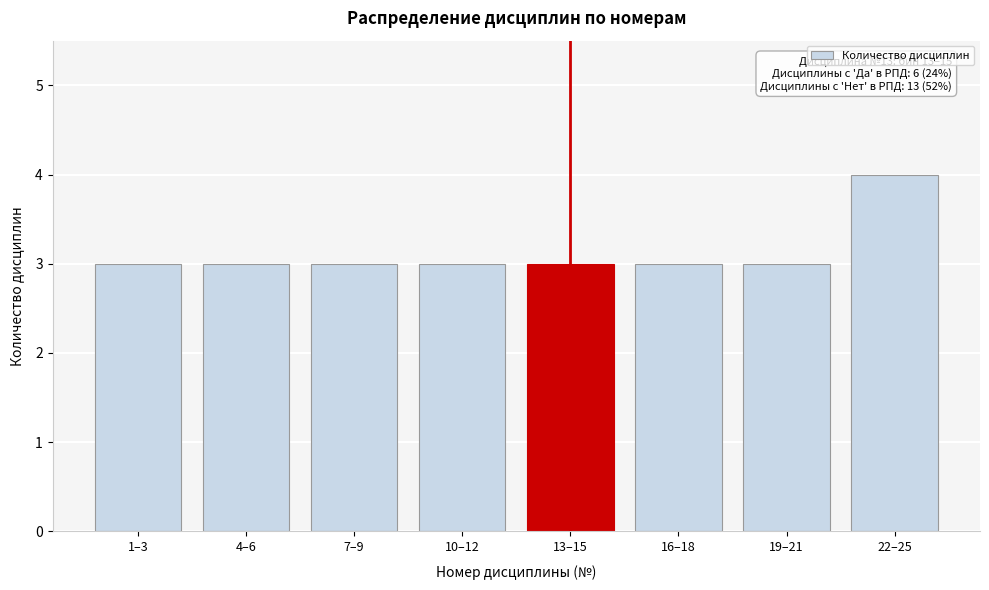

Reading right to left, what are all the values shown in this chart?

22–25=4	19–21=3	16–18=3	13–15=3	10–12=3	7–9=3	4–6=3	1–3=3